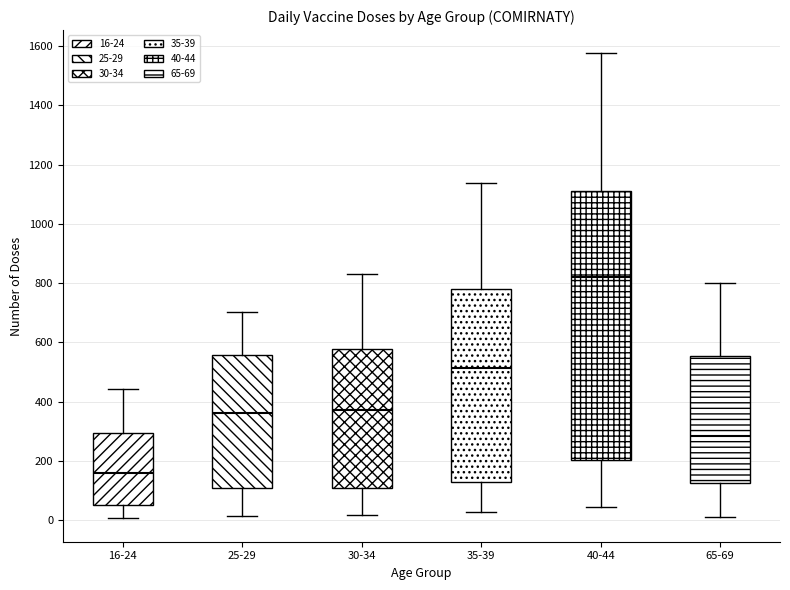

Which box is the tallest, from its lower edge to its upper edge?

40-44